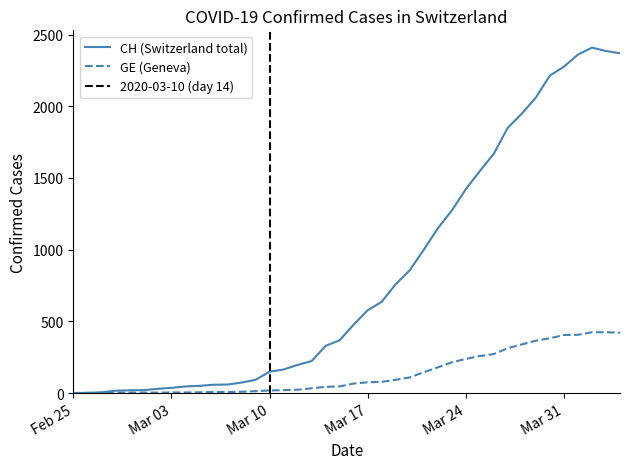

Which category has the lowest value in the CH series?

Feb 25